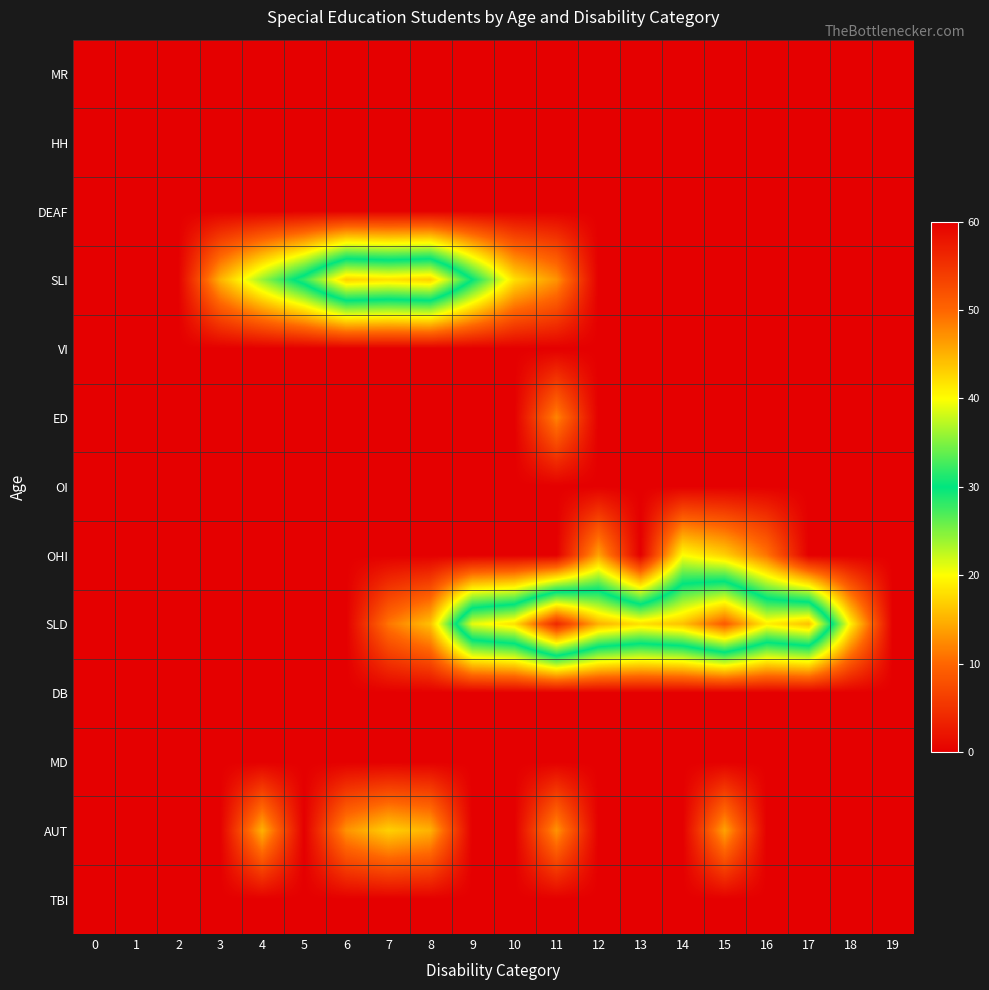

What is the maximum value shown in the chart?

56